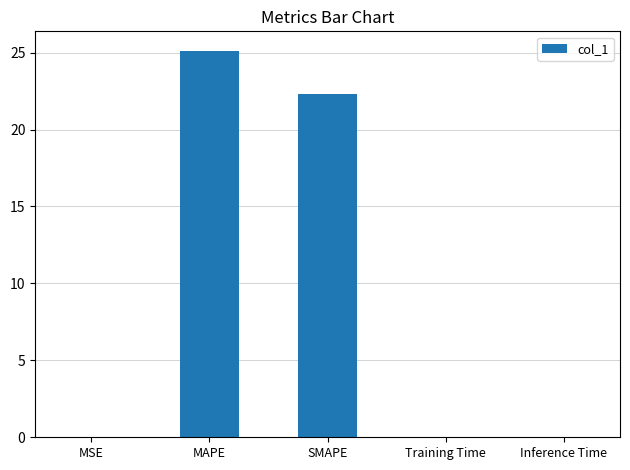

Where is the data nearest to the value 12?

SMAPE